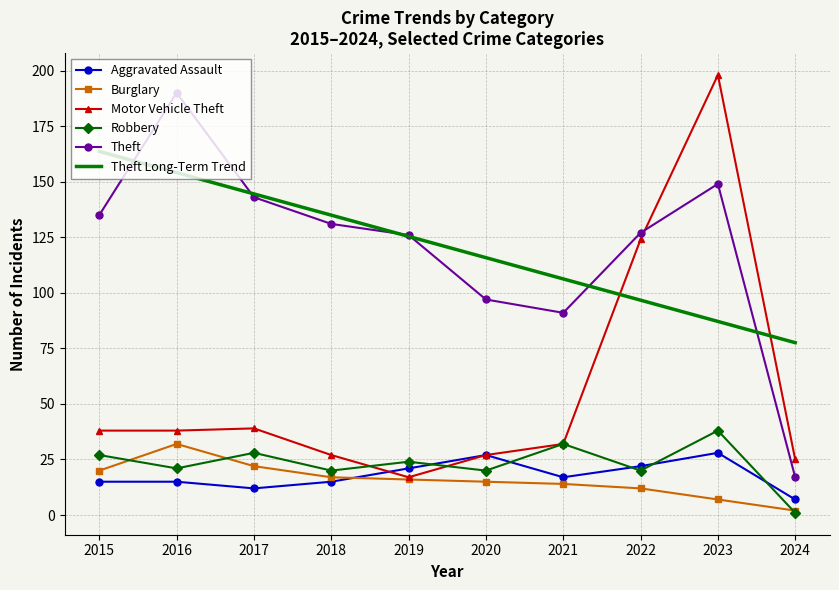

Between 2020 and 2023, which series saw the biggest shift?

Motor Vehicle Theft